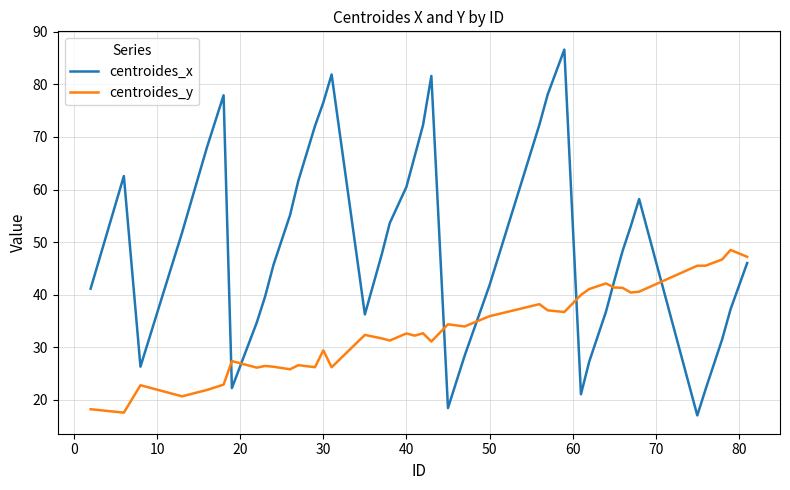

What is the greatest value displayed?

86.6